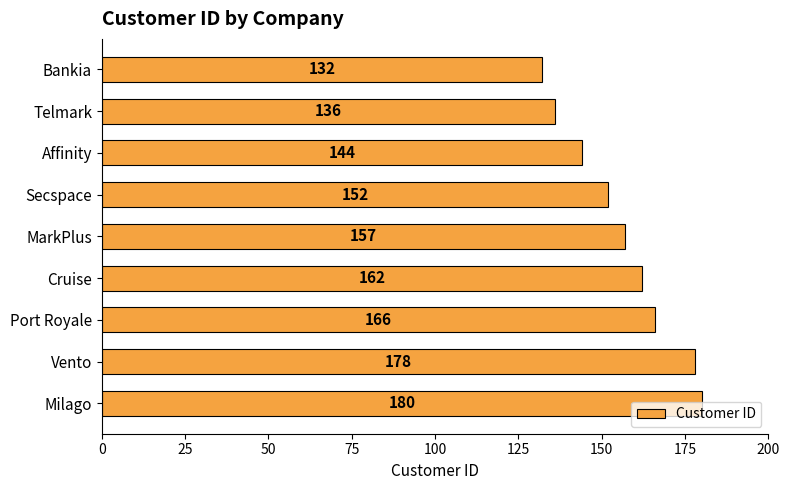

How many series are shown in this chart?

1